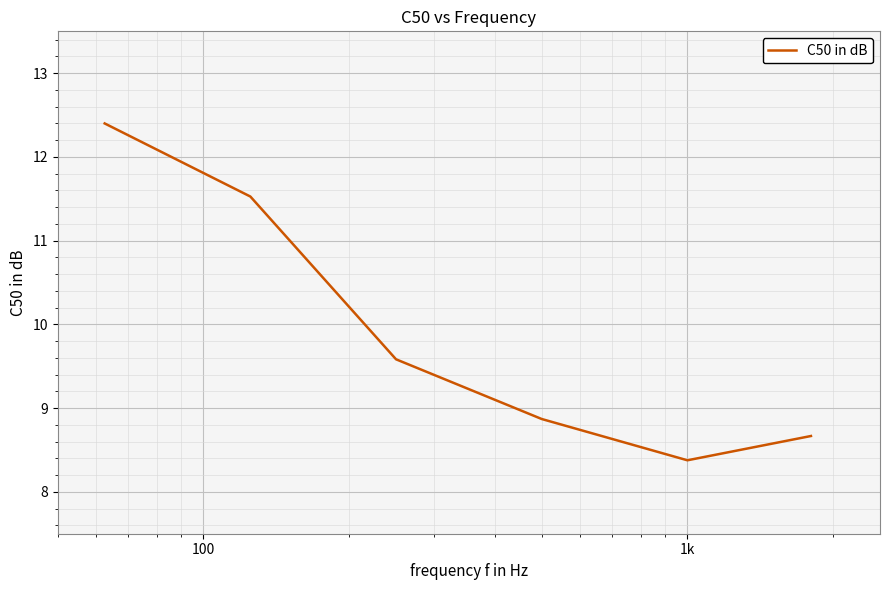

What is the smallest value displayed?

8.4